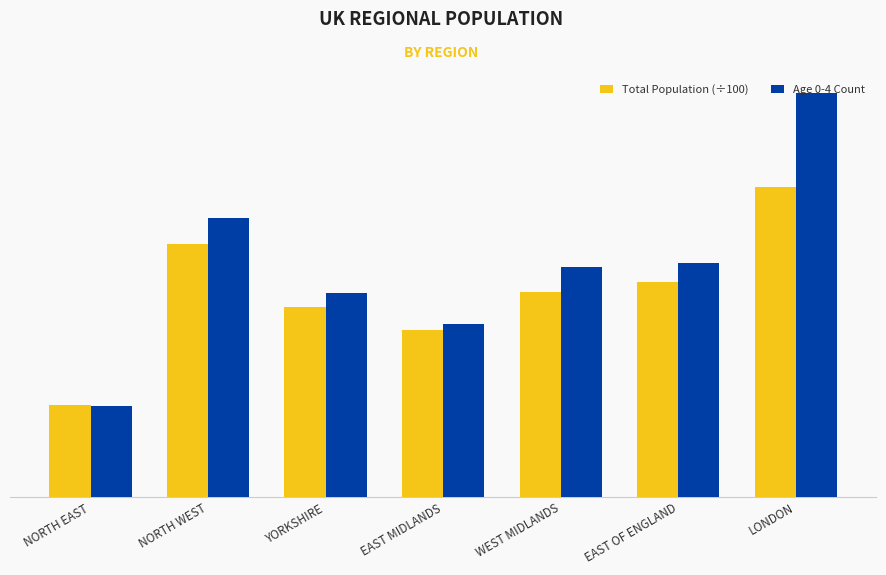

The value of Total Population (÷100) at LONDON is 90048.8. True or false?

True